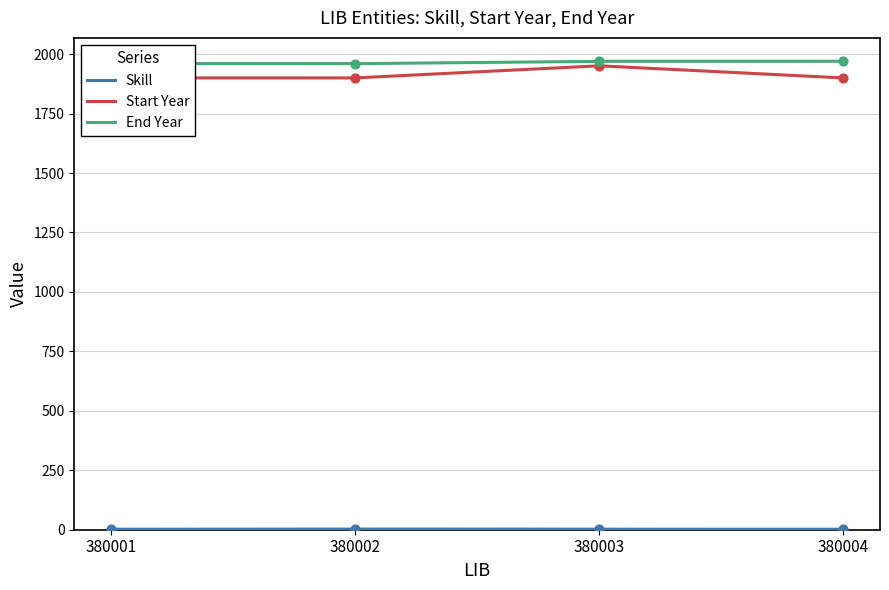

Which series has the widest spread of Y values?

Start Year